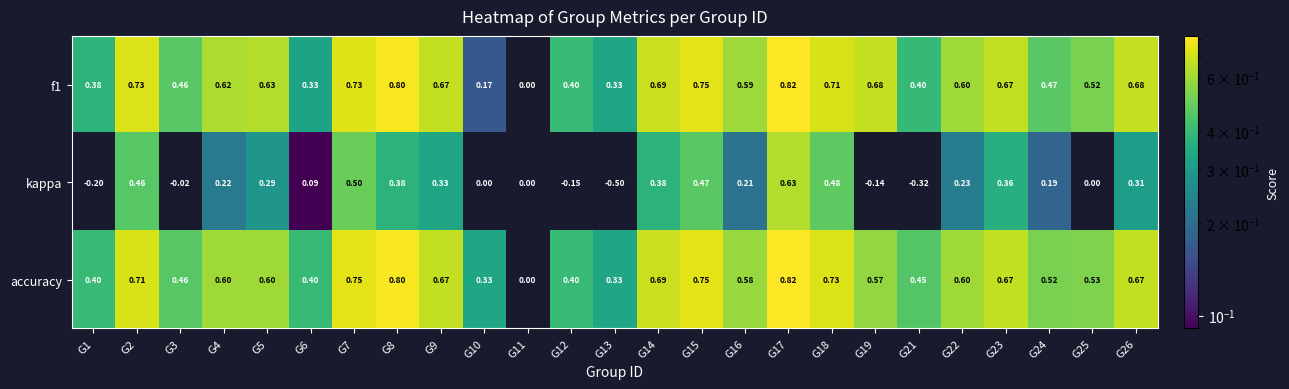

Which series has the widest spread of values?

kappa